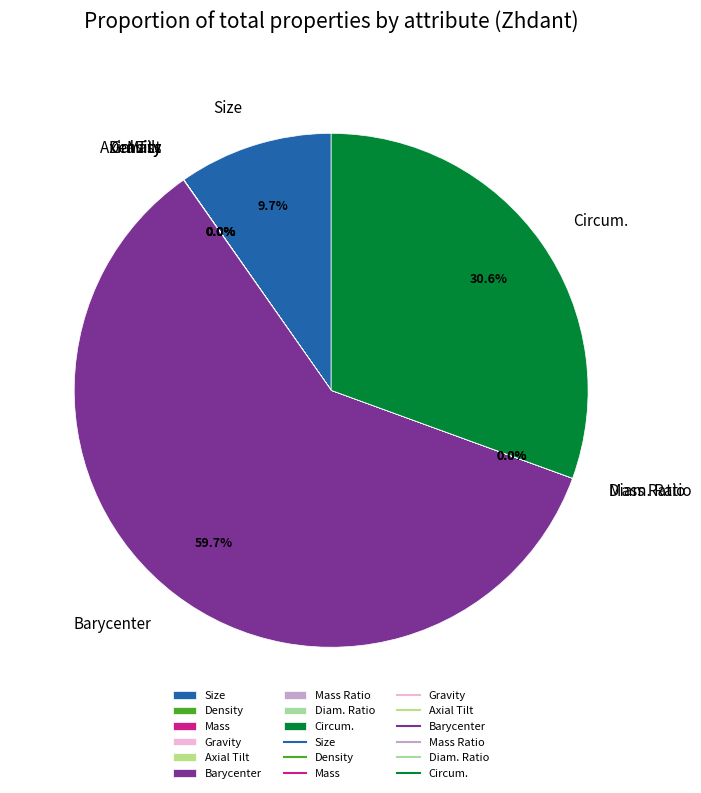

Is there any slice that represents more than half of the pie?

Yes